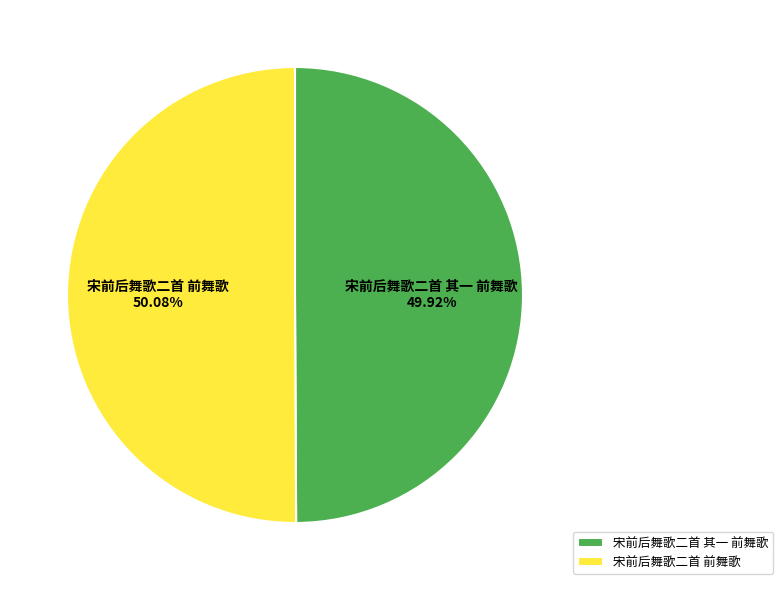

Combined, do 宋前后舞歌二首 前舞歌 and 宋前后舞歌二首 其一 前舞歌 account for over 50%?

Yes